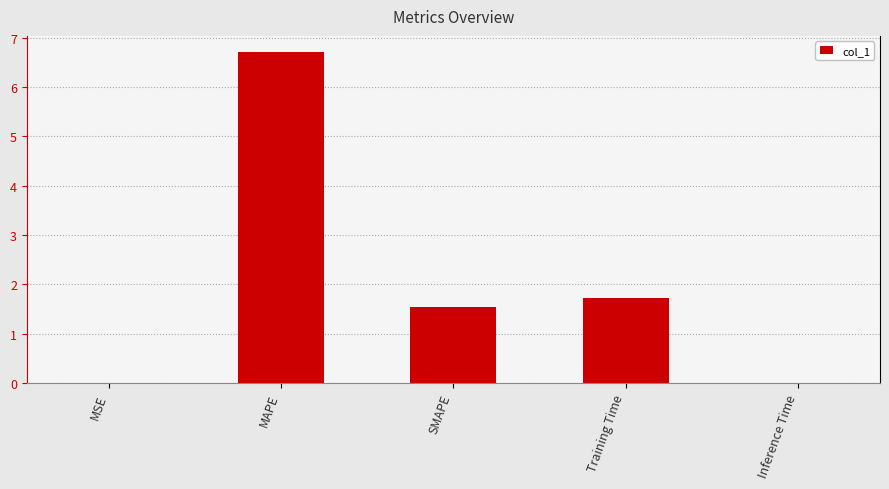

What is the sum of all values?

10.0